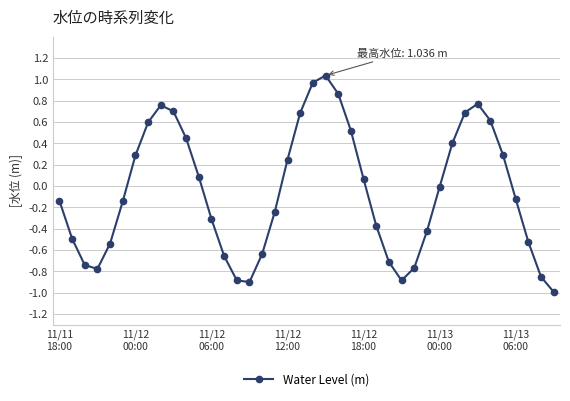

How many points are lower than both their immediate neighbors (excluding endpoints)?

3